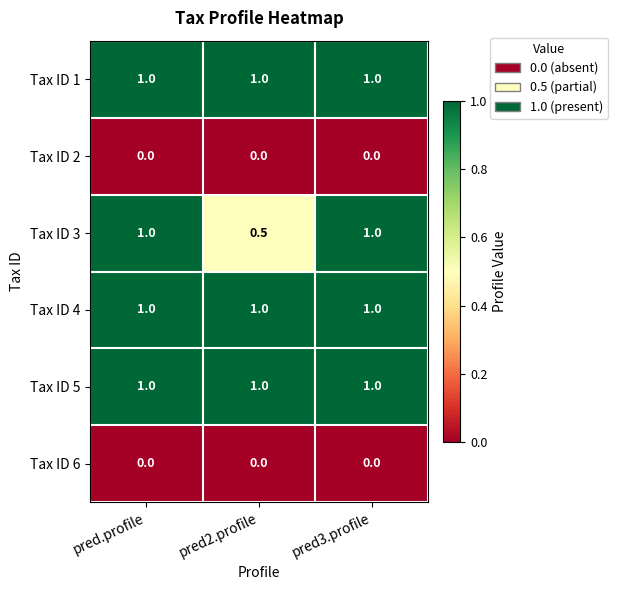

What is the sum of the Tax ID 5 values at pred3.profile and pred.profile?

2.0